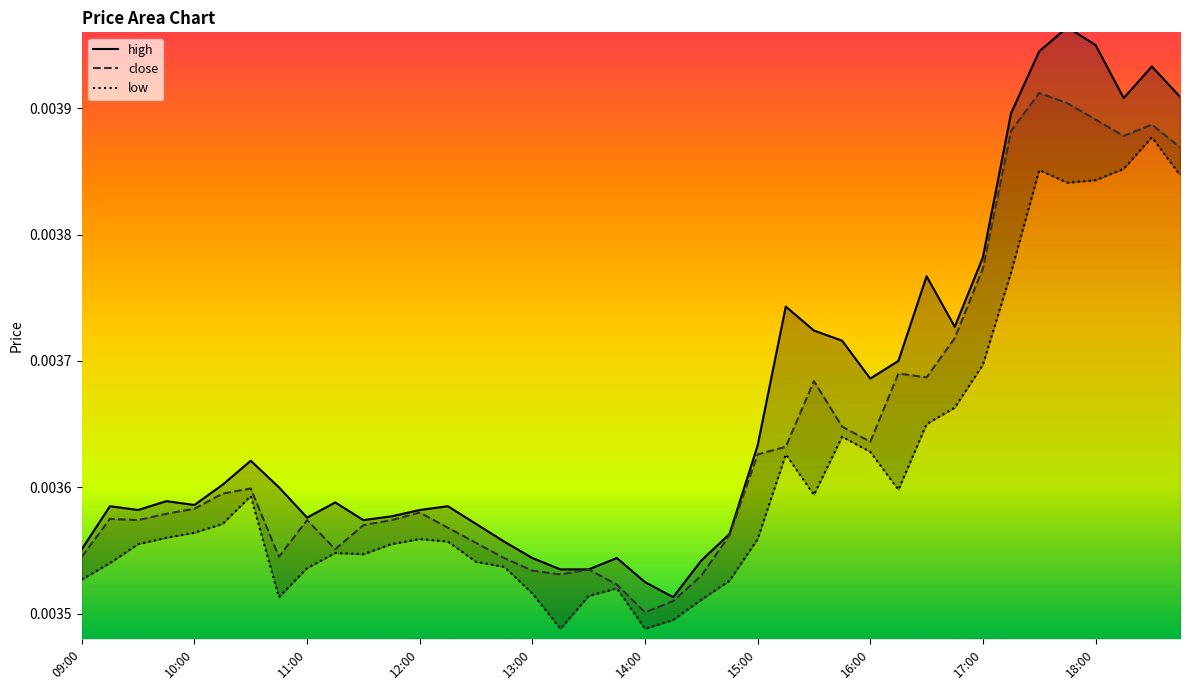

List the series in order of their overall mean, highest first.

high, close, low